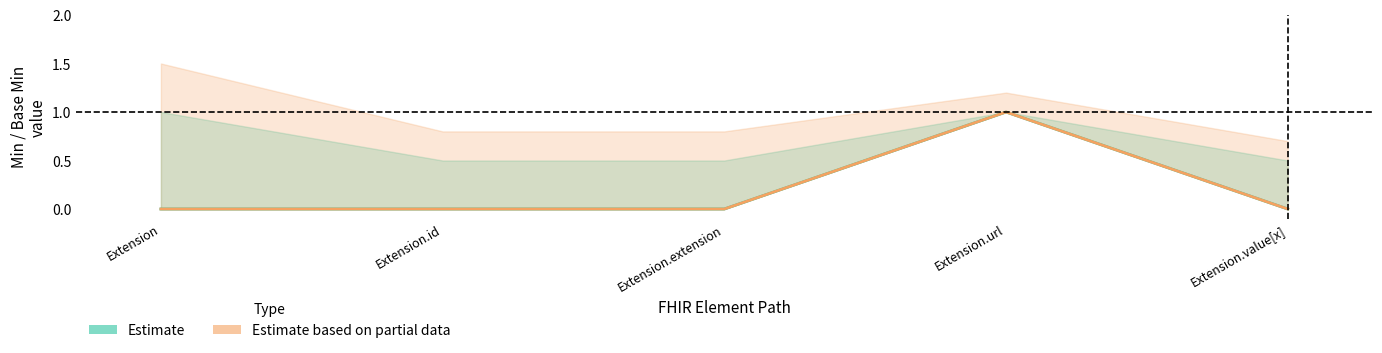

True or false: Base Min and Min intersect in this chart.

False